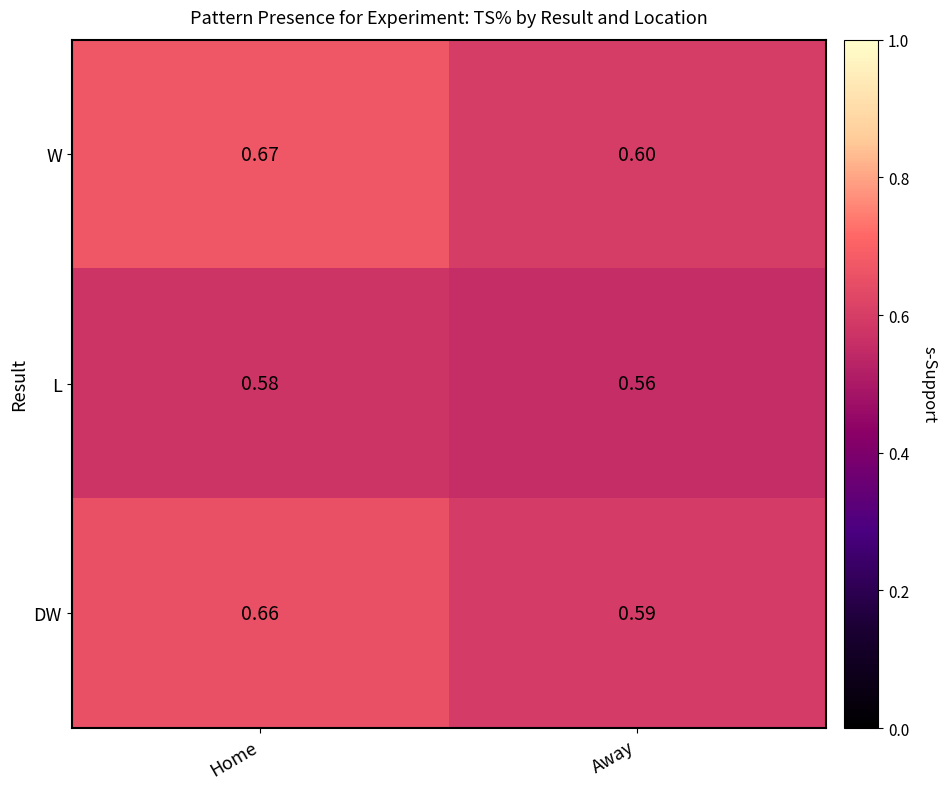

Which label corresponds to the smallest value in the chart?

Away